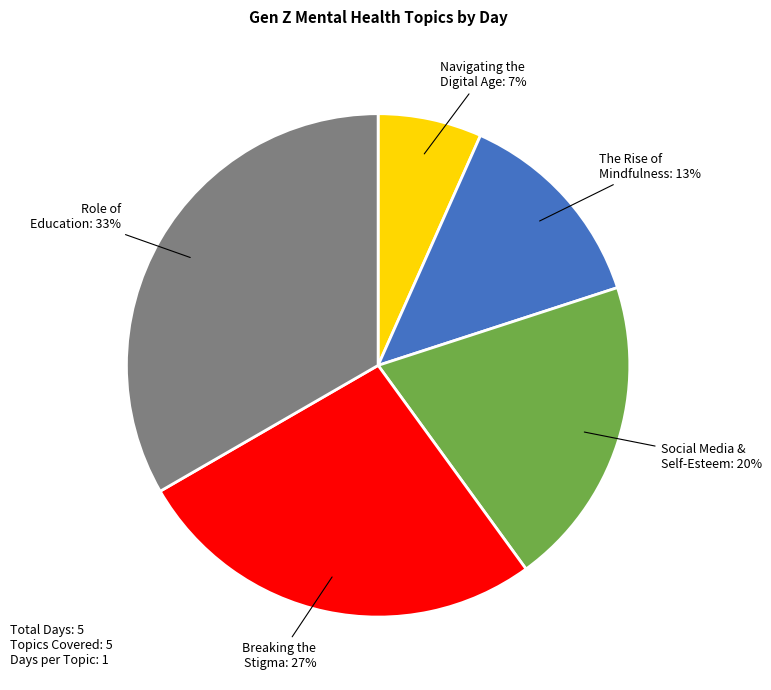

To the nearest percent, what is the average slice percentage?

20%